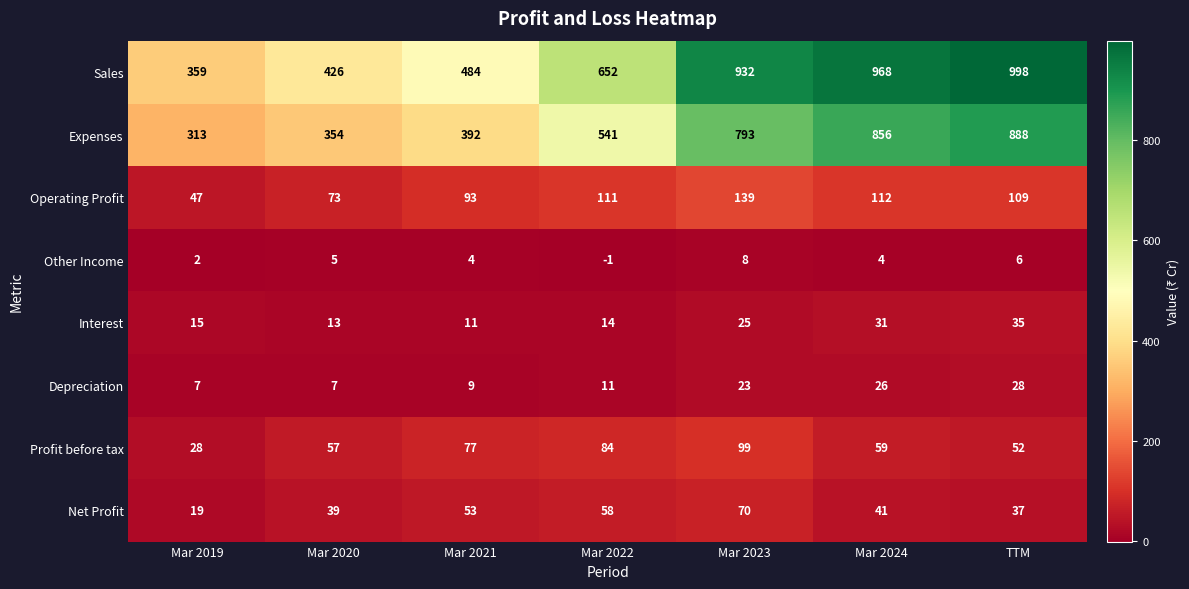

What value does the Profit before tax series have at Mar 2020, to the nearest 5?

55